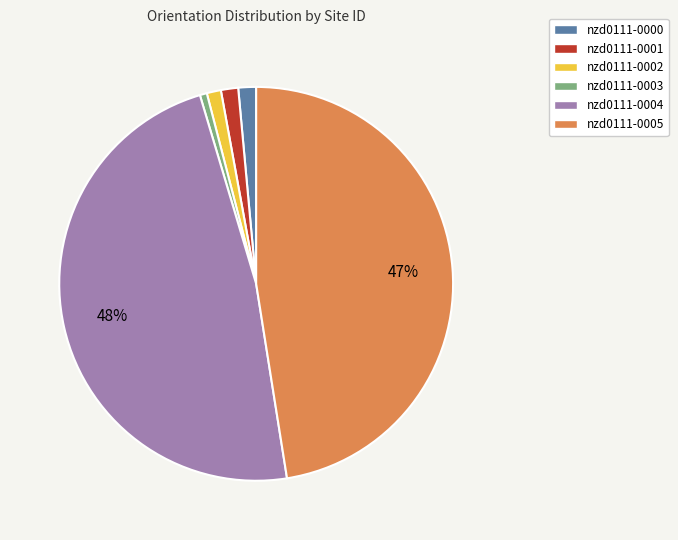

What percentage is the nzd0111-0001 slice, to the nearest percent?

1%